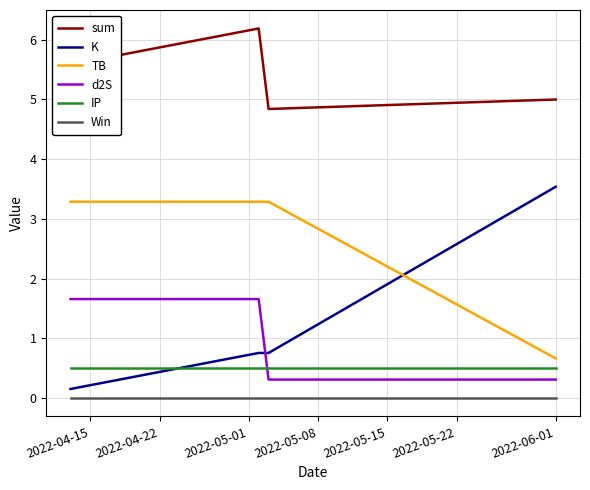

True or false: Win and IP cross at least once.

False